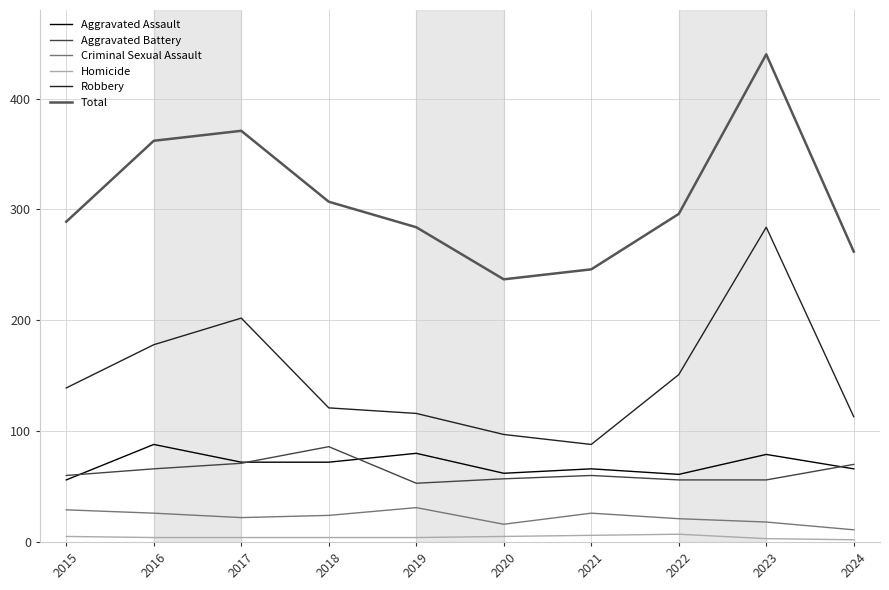

Does the chart display data point markers on the line(s)?

No